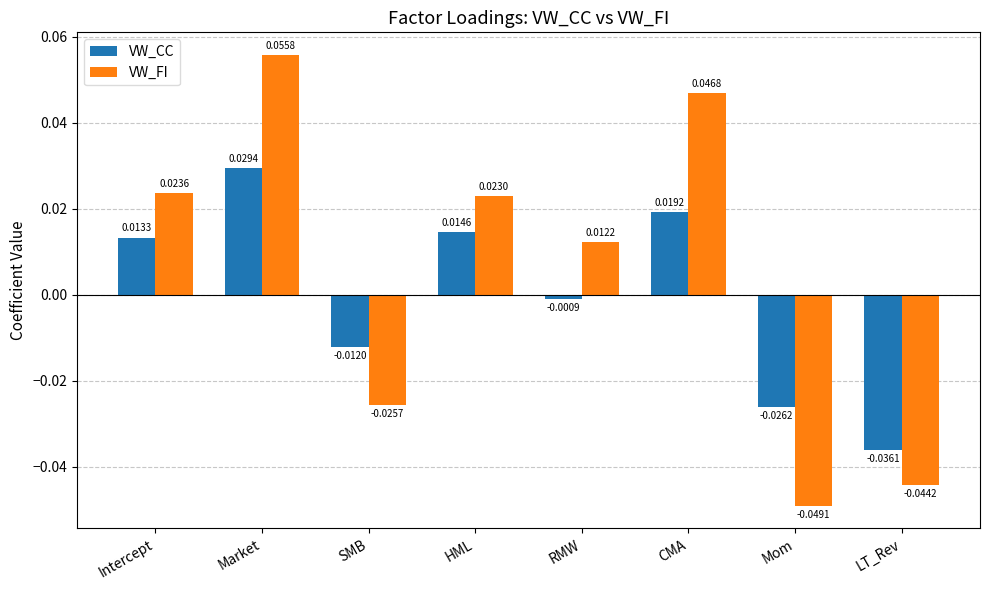

What is the label of the 1st bar from the left?

Intercept